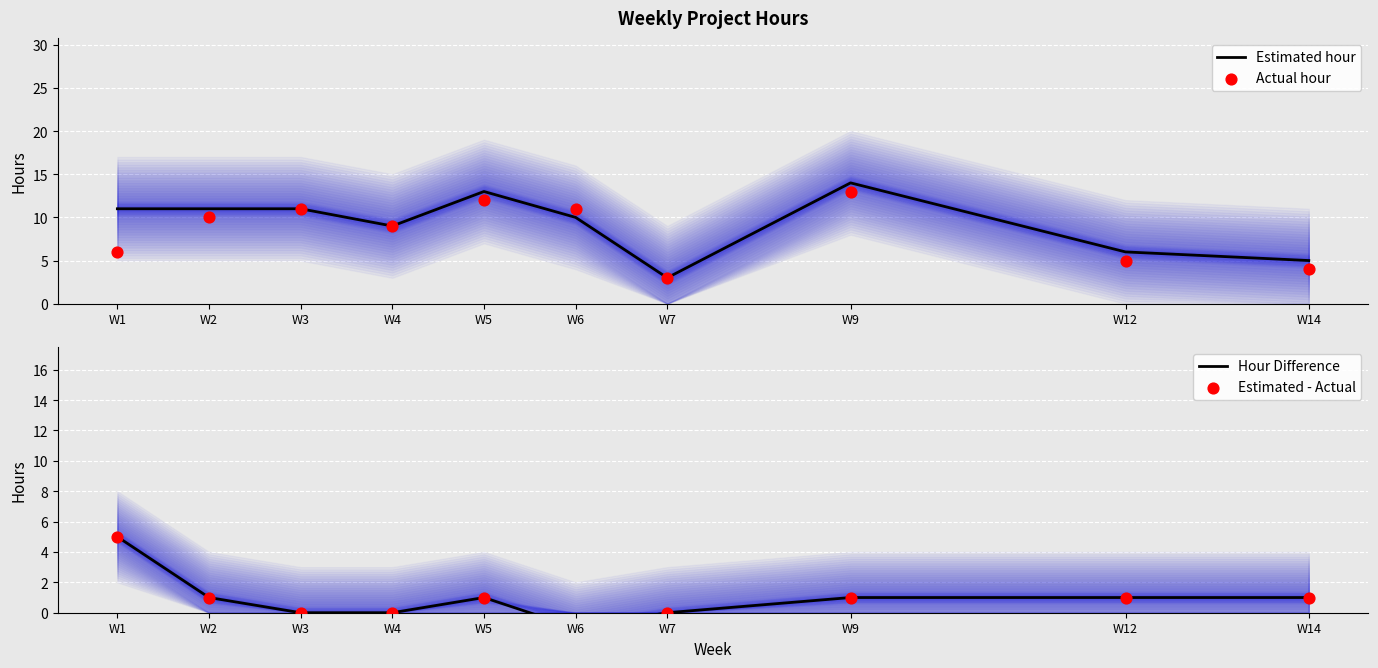

What are all the series names shown in the legend?

Estimated hour, Actual hour, Hour Difference, Estimated - Actual